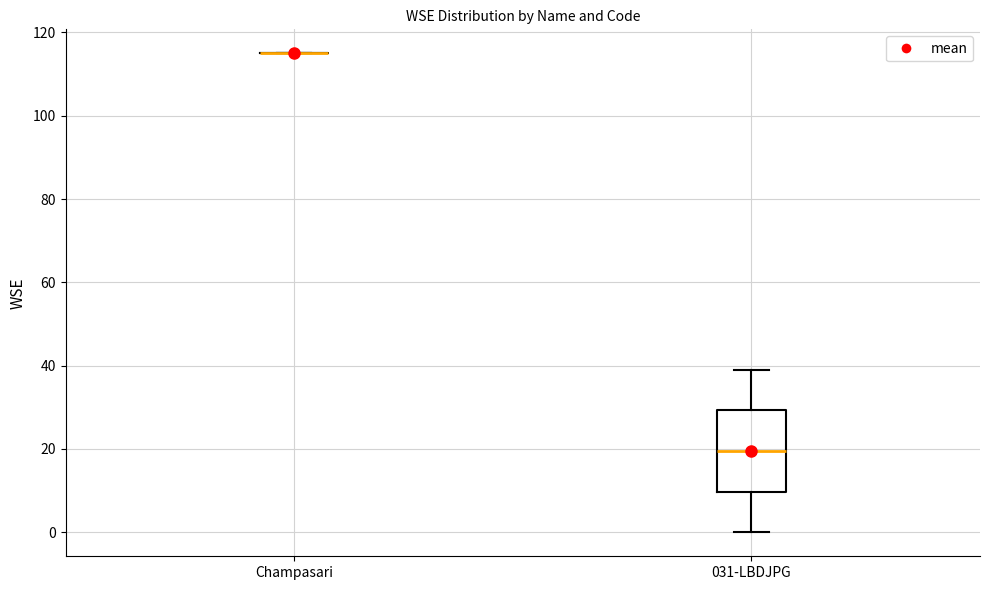

Comparing the boxes themselves (not the whiskers), which one is the tallest?

031-LBDJPG